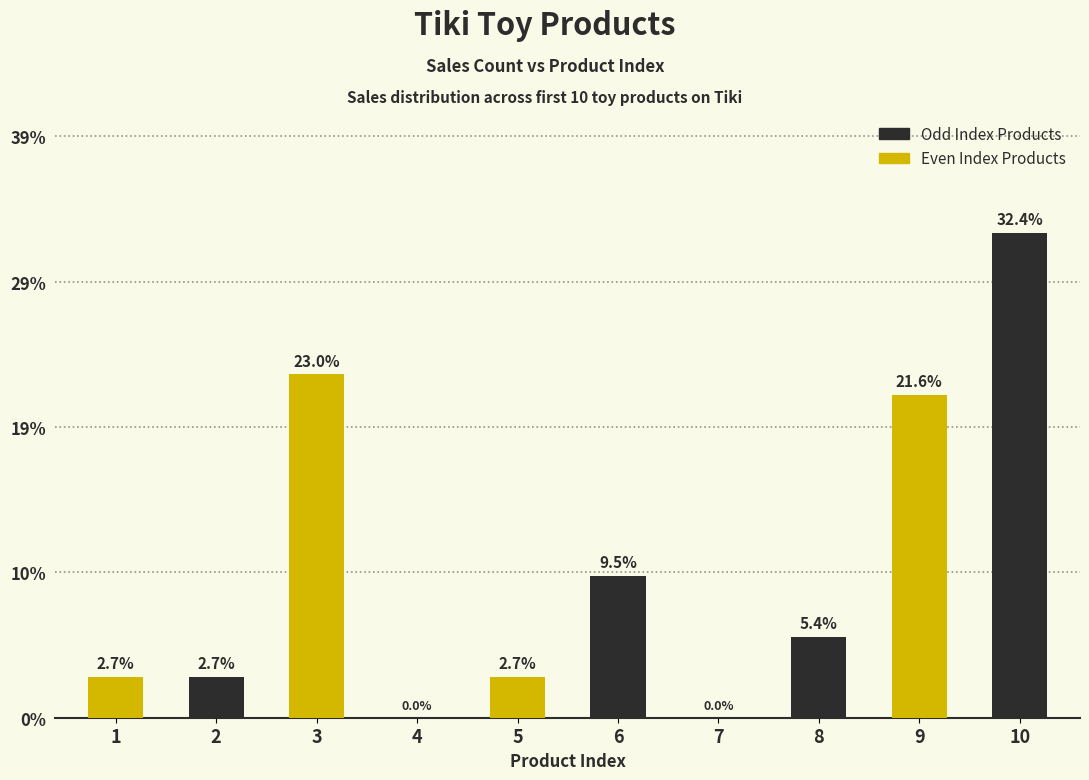

Where is the data nearest to the value 16?

9